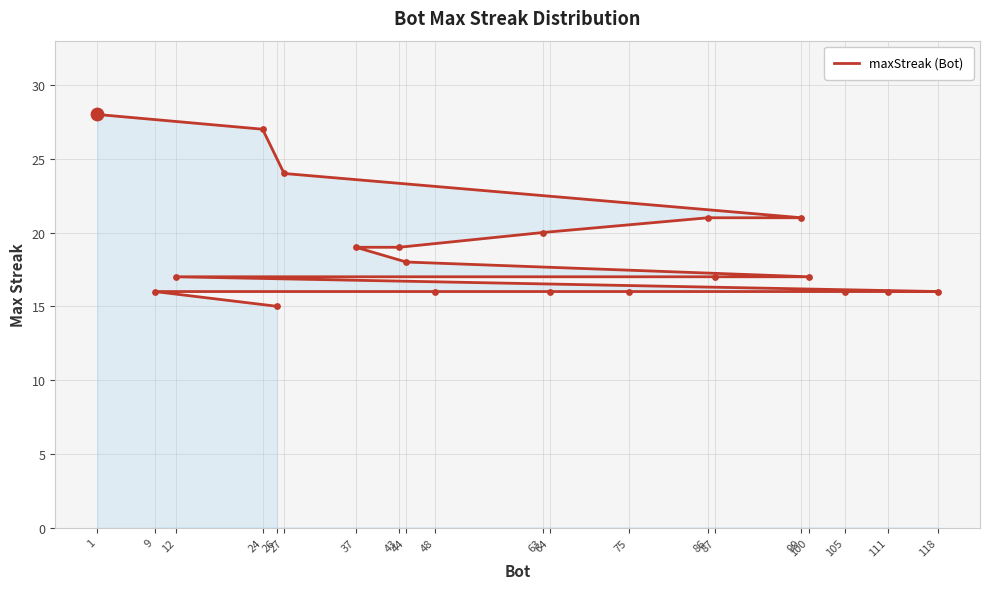

Which has a higher value, 63 or 99?

99